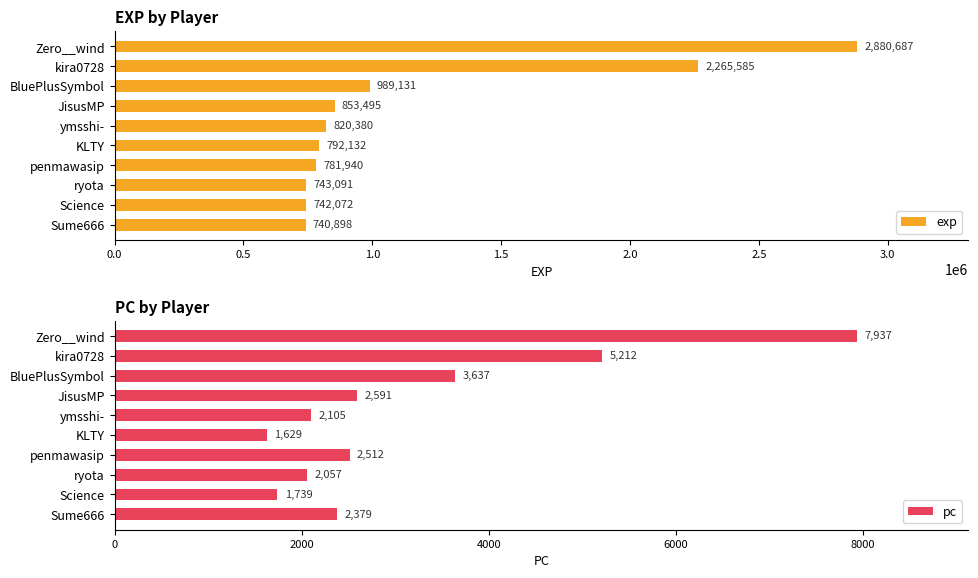

What is the maximum value shown in the chart?

2880687